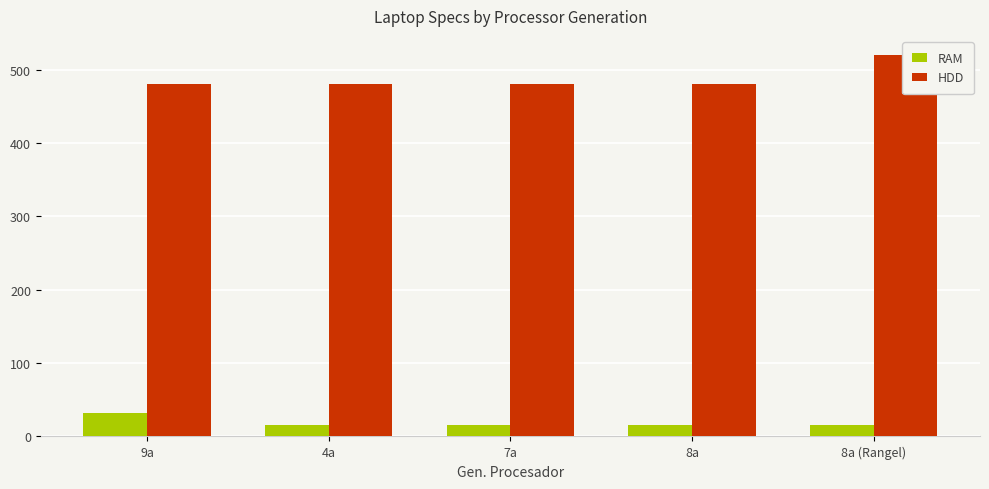

What is the total value across all series at 4a?

496